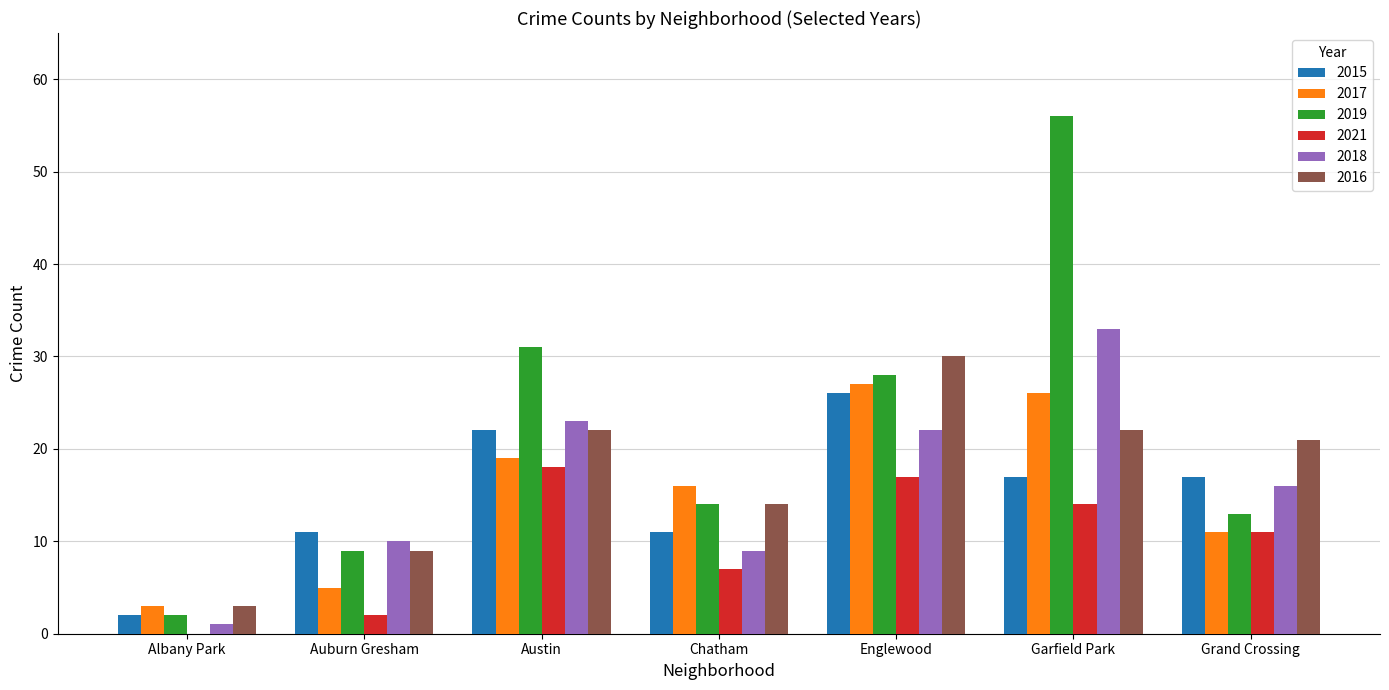

What is the approximate value of 2019 at Austin?

31